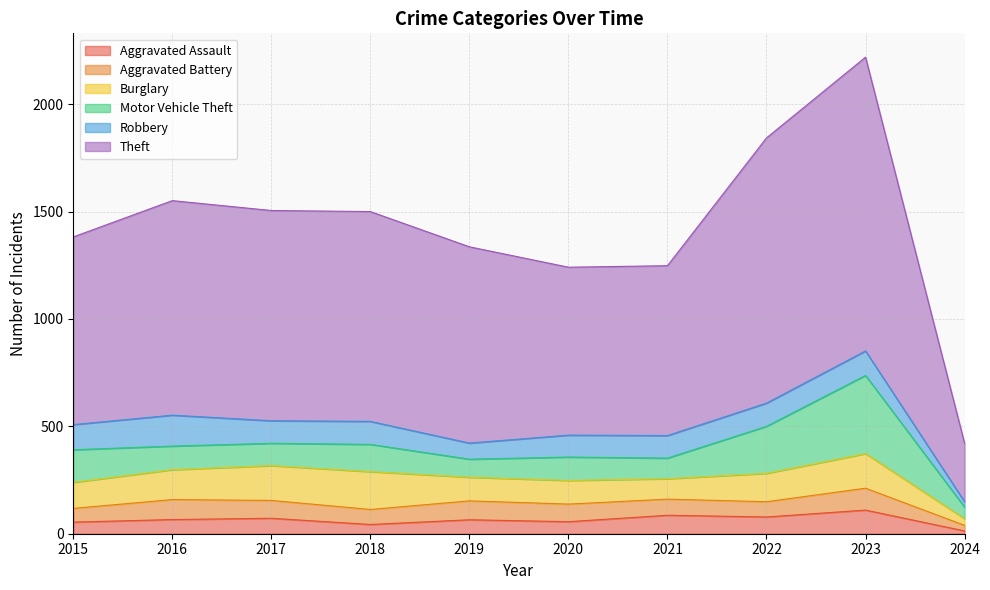

What is the sum of all Motor Vehicle Theft values?

1419